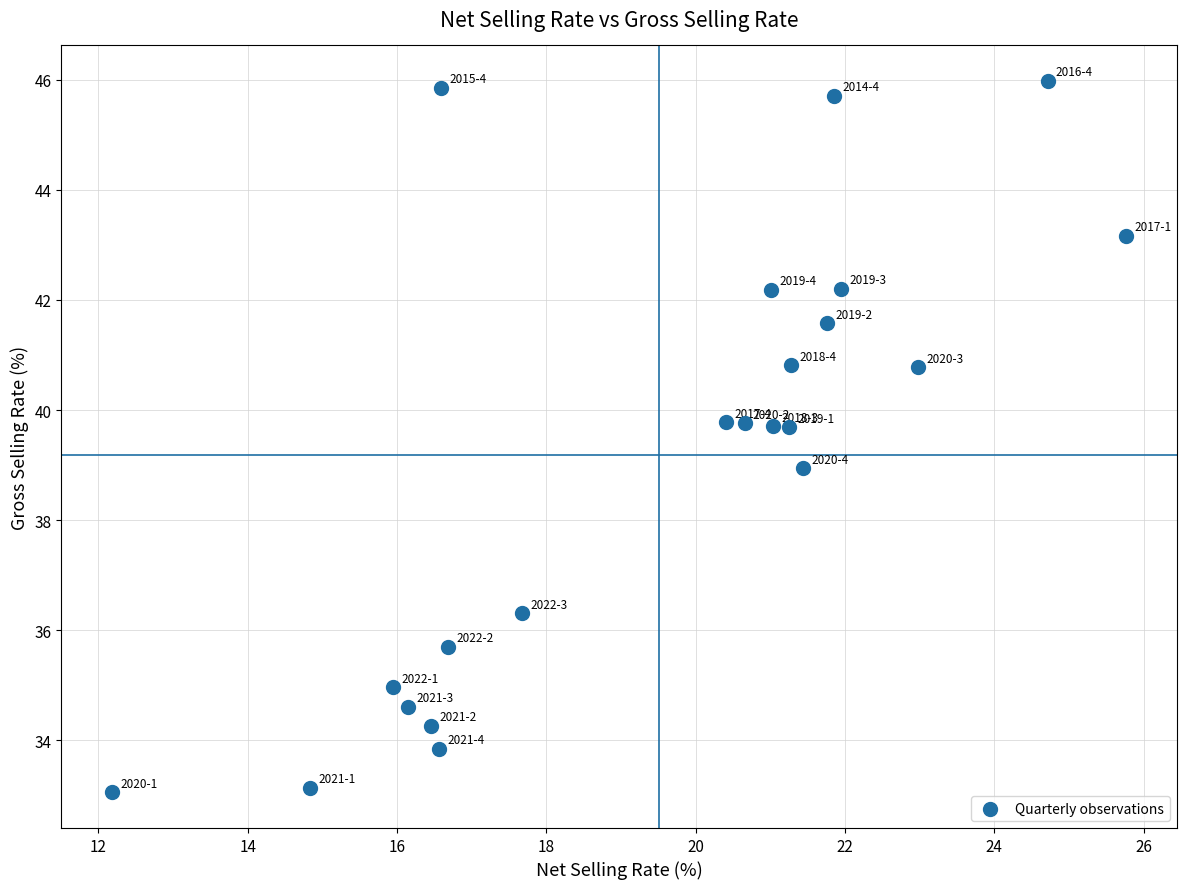

What is the range of Y values (max minus min)?

12.9